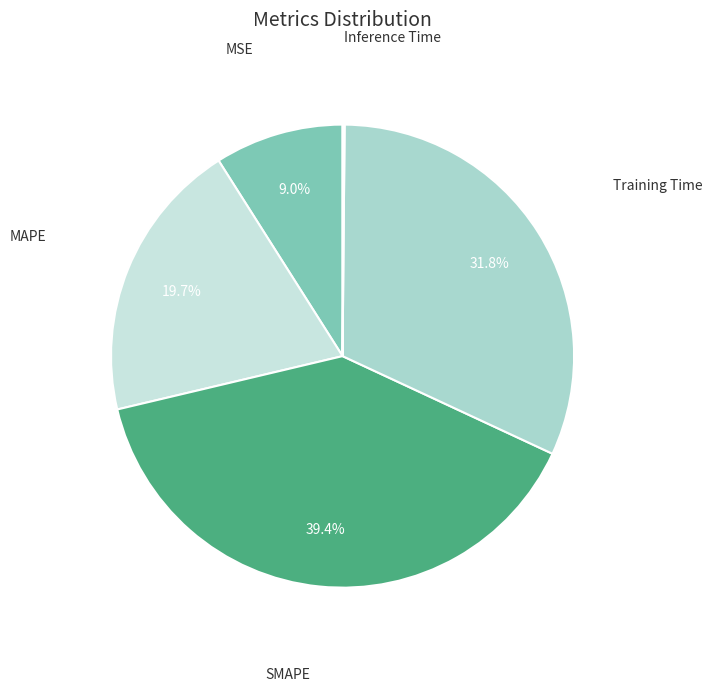

How many slices are in this pie chart?

5